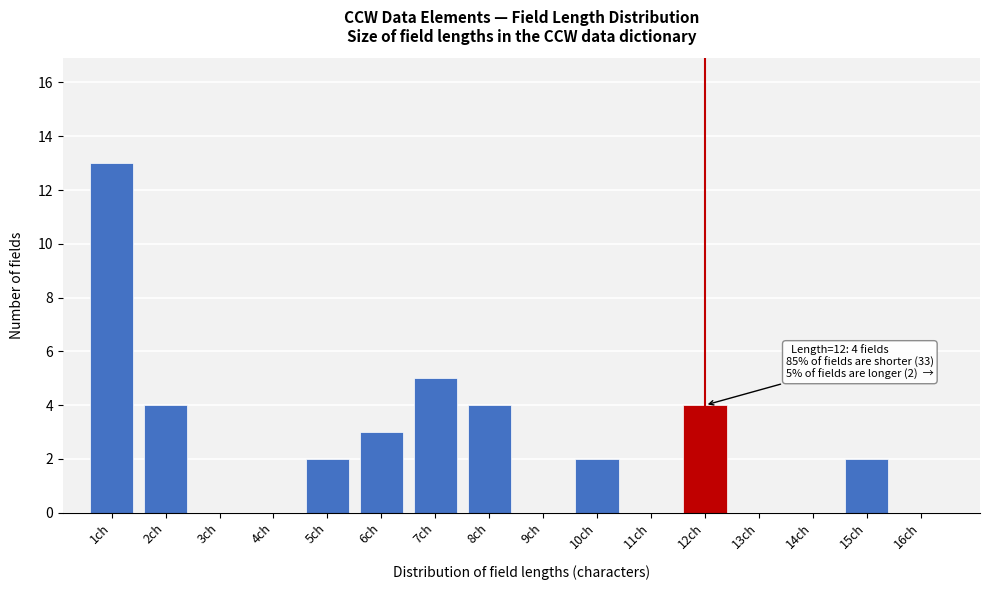

Reading left to right, extract all data points from this chart.

1ch=13	2ch=4	3ch=0	4ch=0	5ch=2	6ch=3	7ch=5	8ch=4	9ch=0	10ch=2	11ch=0	12ch=4	13ch=0	14ch=0	15ch=2	16ch=0